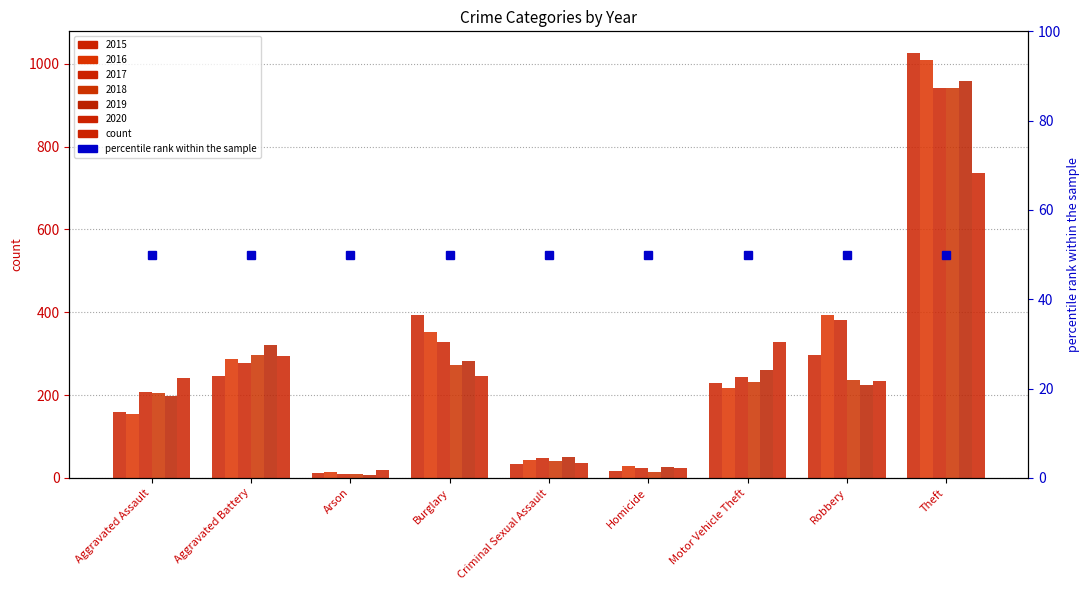

Which has a higher value, Aggravated Assault or Homicide?

Aggravated Assault